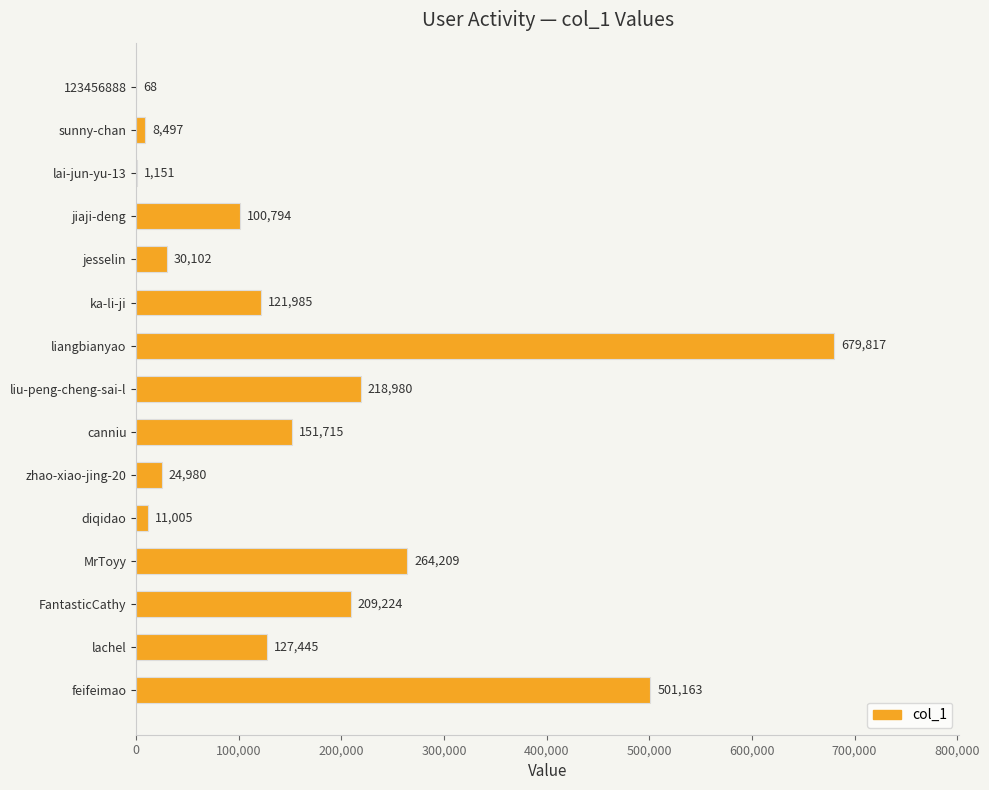

Count the number of categories in the chart.

15